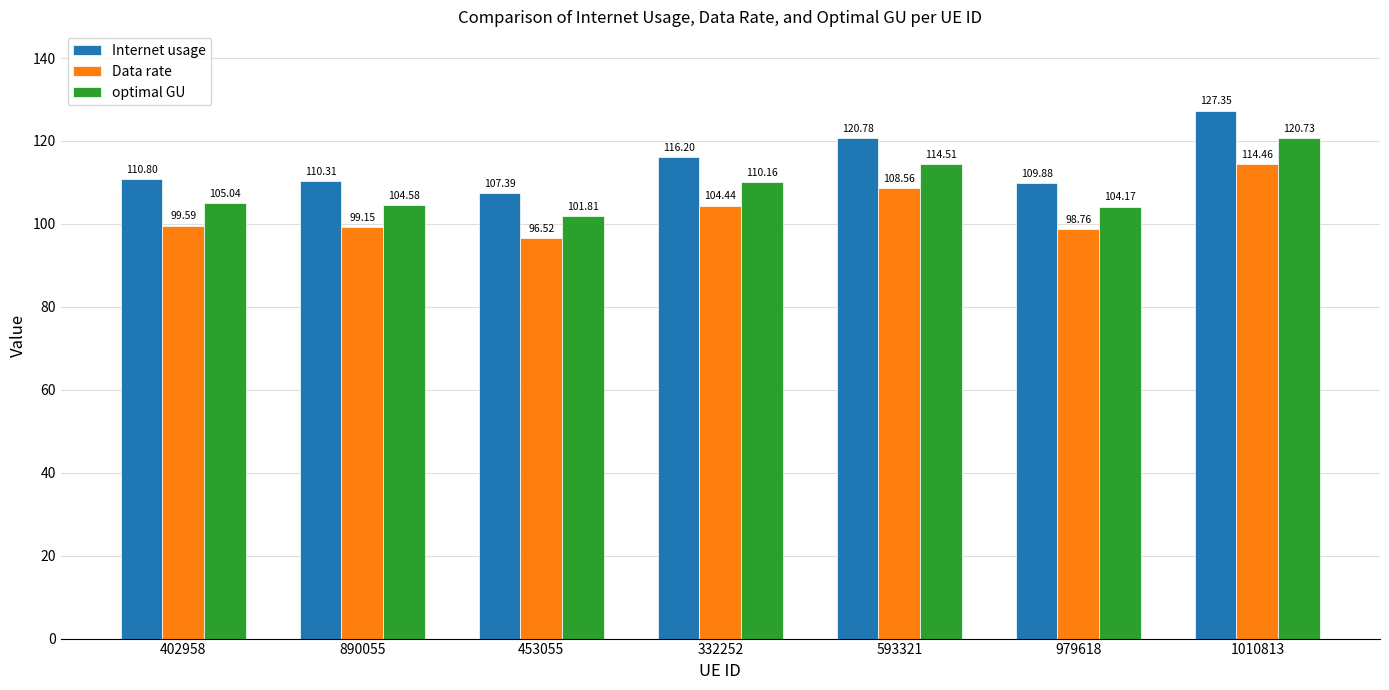

What is the difference between the Internet usage values at 979618 and 593321?

10.9